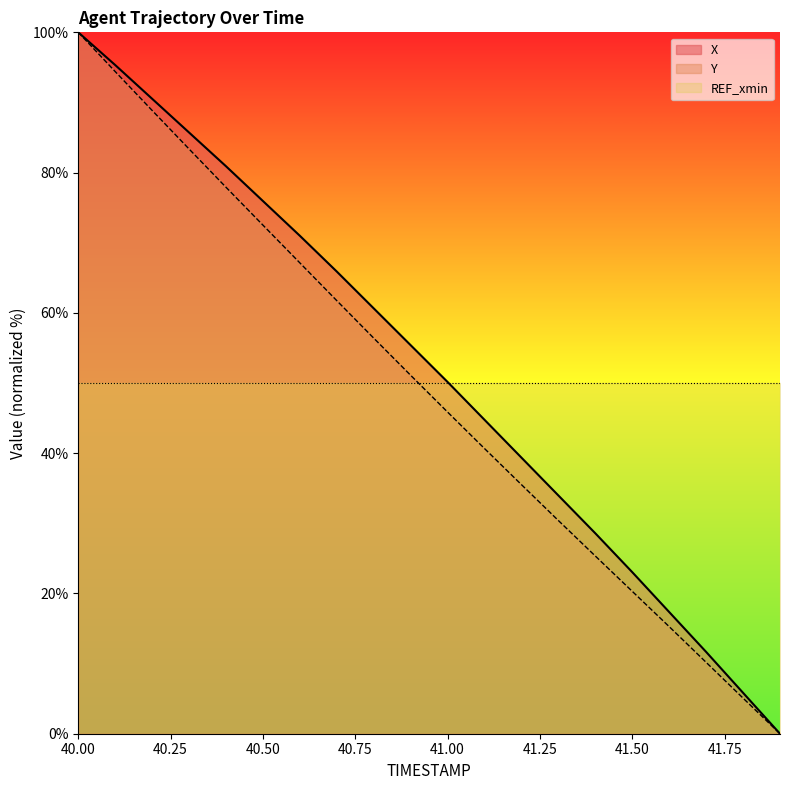

How many distinct data groups are displayed?

3